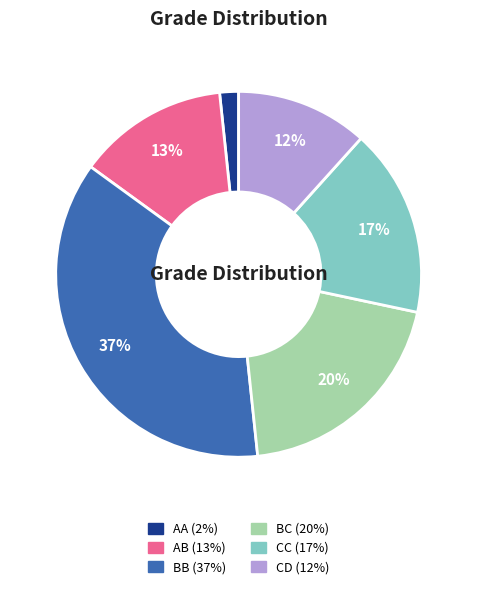

Is there a majority slice in this chart?

No